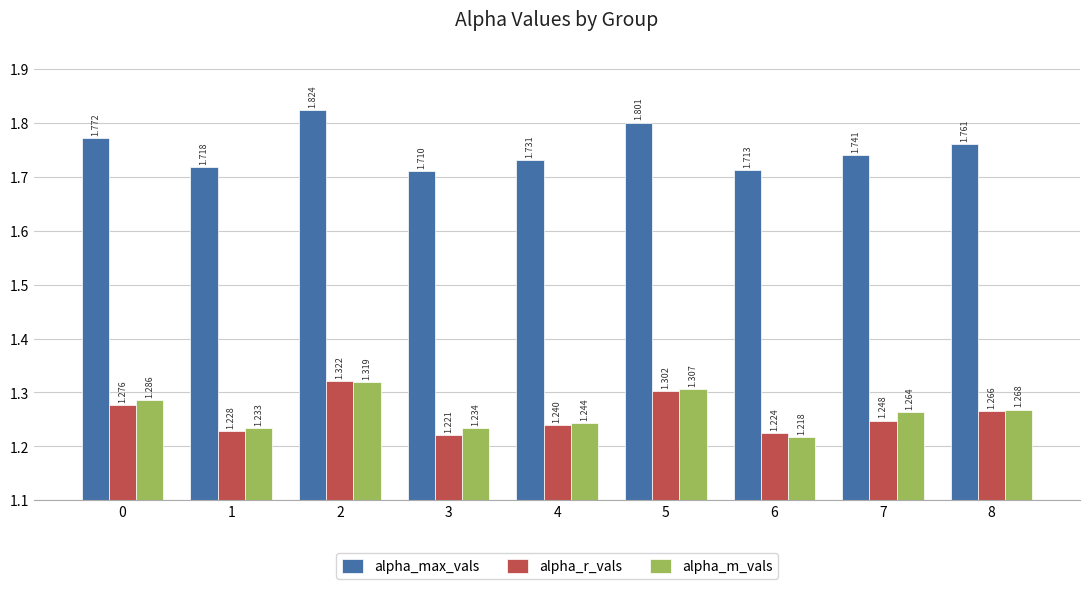

At how many categories does at least one series exceed 1?

9